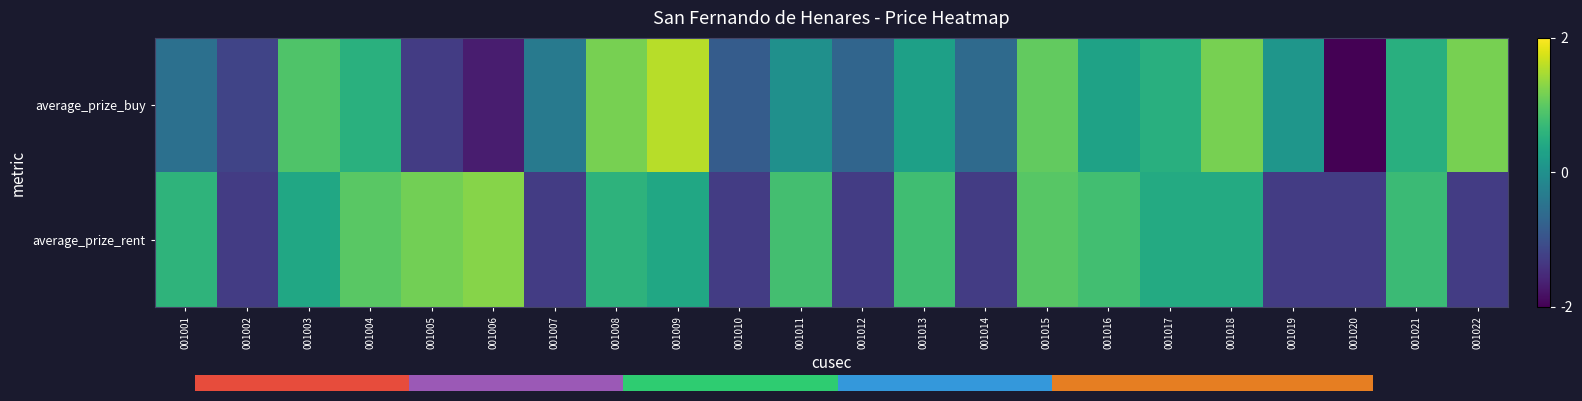

Between 001004 and 001020, which series saw the biggest shift?

average_prize_buy